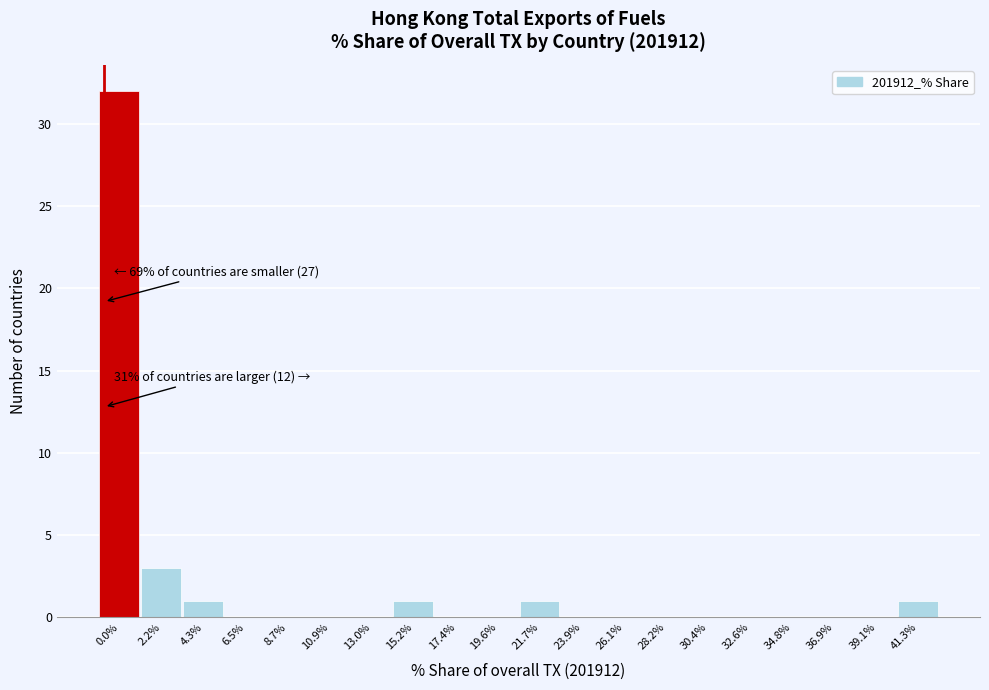

Reading left to right, list all the values displayed in this chart.

0.0%=32	2.2%=3	4.3%=1	6.5%=0	8.7%=0	10.9%=0	13.0%=0	15.2%=1	17.4%=0	19.6%=0	21.7%=1	23.9%=0	26.1%=0	28.2%=0	30.4%=0	32.6%=0	34.8%=0	36.9%=0	39.1%=0	41.3%=1